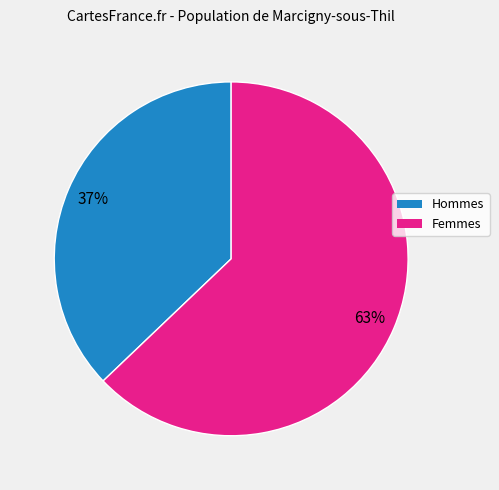

To the nearest percent, what is the difference between the largest and smallest slice percentages?

26%